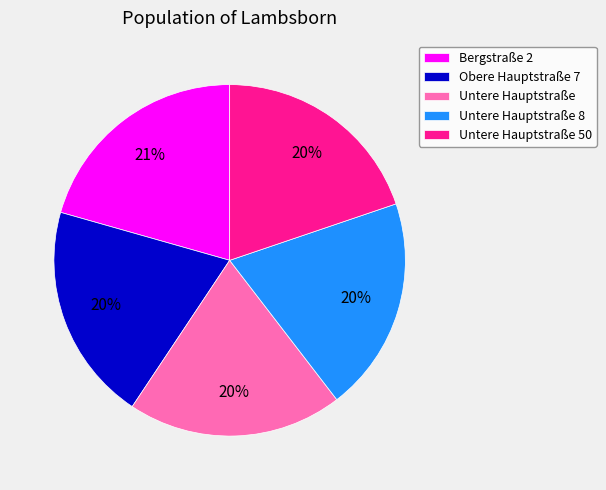

Is the sum of Untere Hauptstraße 8 and Untere Hauptstraße 50 greater than half?

No